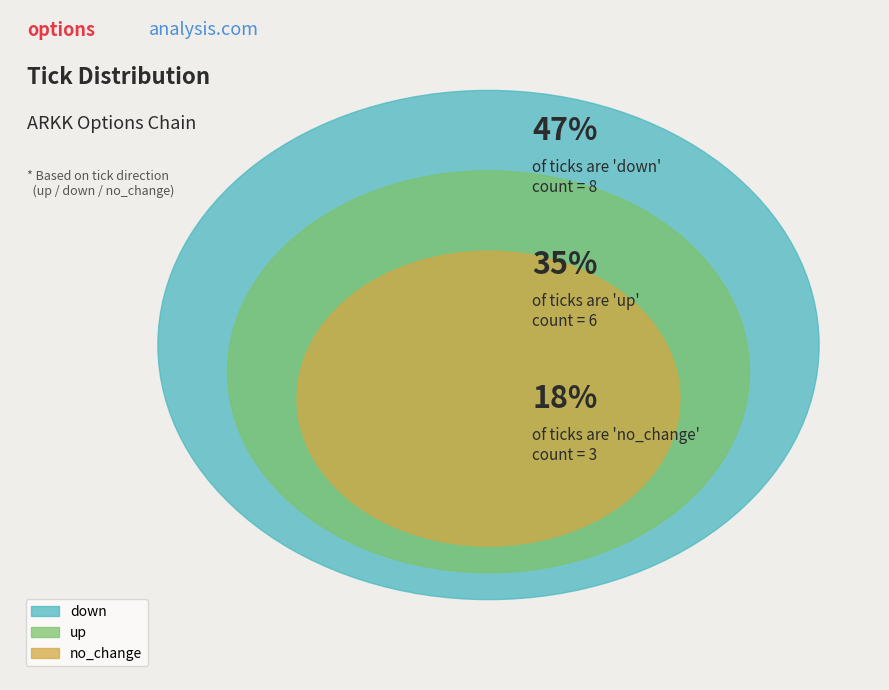

What is the change in value from down to up?

-2